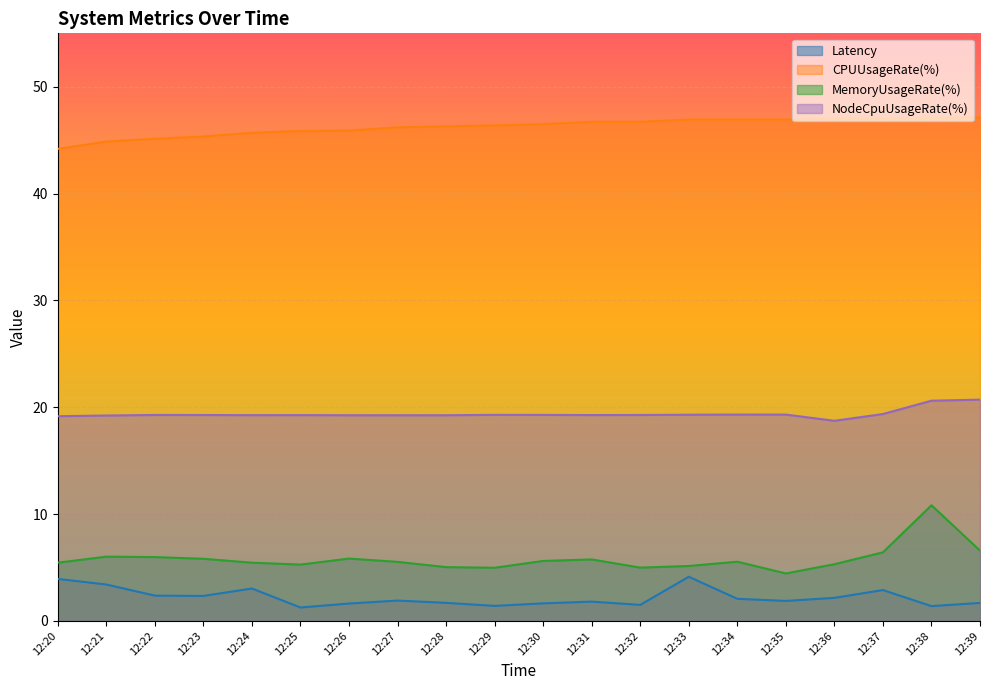

Reading left to right, transcribe all the data shown in this chart.

Latency: 12:20=3.9	12:21=3.4	12:22=2.4	12:23=2.3	12:24=3.0	12:25=1.2	12:26=1.6	12:27=1.9	12:28=1.7	12:29=1.4	12:30=1.6	12:31=1.8	12:32=1.5	12:33=4.1	12:34=2.1	12:35=1.9	12:36=2.2	12:37=2.9	12:38=1.4	12:39=1.7
CPUUsageRate(%): 12:20=44.2	12:21=44.9	12:22=45.1	12:23=45.3	12:24=45.7	12:25=45.9	12:26=45.9	12:27=46.2	12:28=46.3	12:29=46.4	12:30=46.5	12:31=46.7	12:32=46.7	12:33=46.9	12:34=46.9	12:35=46.9	12:36=47.0	12:37=47.0	12:38=47.1	12:39=47.1
MemoryUsageRate(%): 12:20=5.4	12:21=6.0	12:22=6.0	12:23=5.8	12:24=5.4	12:25=5.3	12:26=5.8	12:27=5.5	12:28=5.0	12:29=5.0	12:30=5.6	12:31=5.8	12:32=5.0	12:33=5.1	12:34=5.5	12:35=4.4	12:36=5.3	12:37=6.4	12:38=10.8	12:39=6.6
NodeCpuUsageRate(%): 12:20=19.2	12:21=19.2	12:22=19.3	12:23=19.3	12:24=19.3	12:25=19.3	12:26=19.2	12:27=19.2	12:28=19.2	12:29=19.3	12:30=19.3	12:31=19.3	12:32=19.3	12:33=19.3	12:34=19.3	12:35=19.3	12:36=18.7	12:37=19.4	12:38=20.6	12:39=20.7